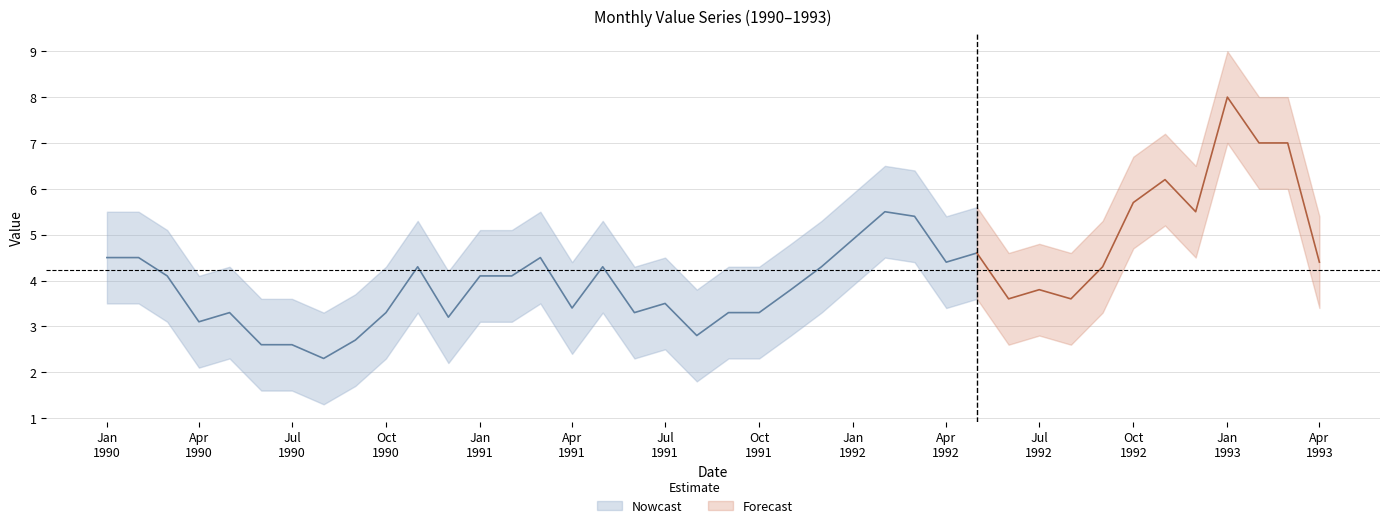

Between 7 and 36, which is larger?

36